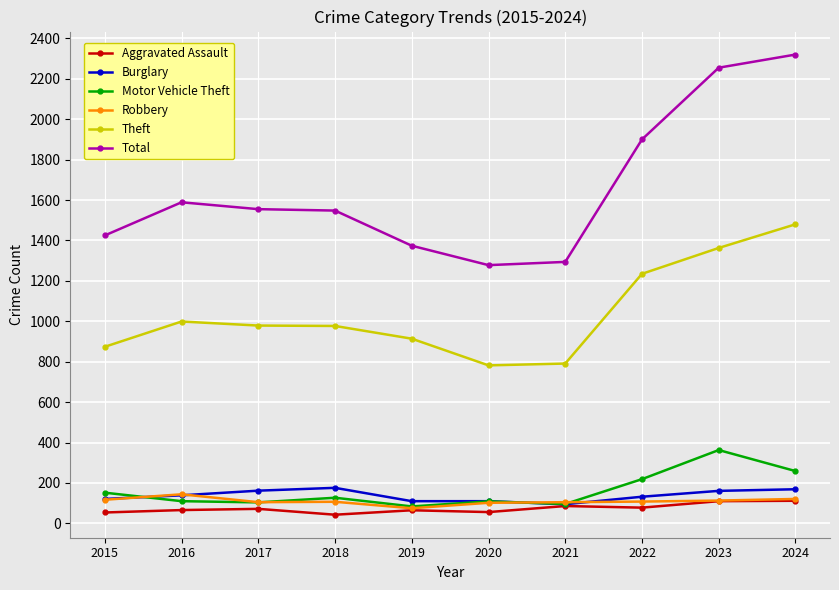

True or false: Burglary has a value of 95 at 2021.

True